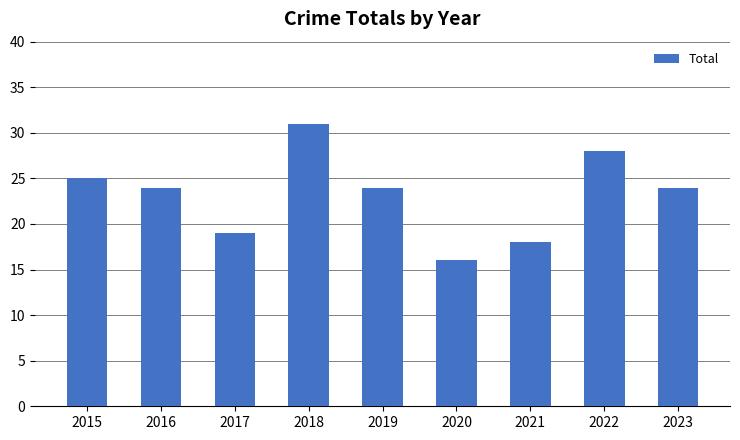

Approximately how many times larger is the value at 2018 compared to 2015?

1.2